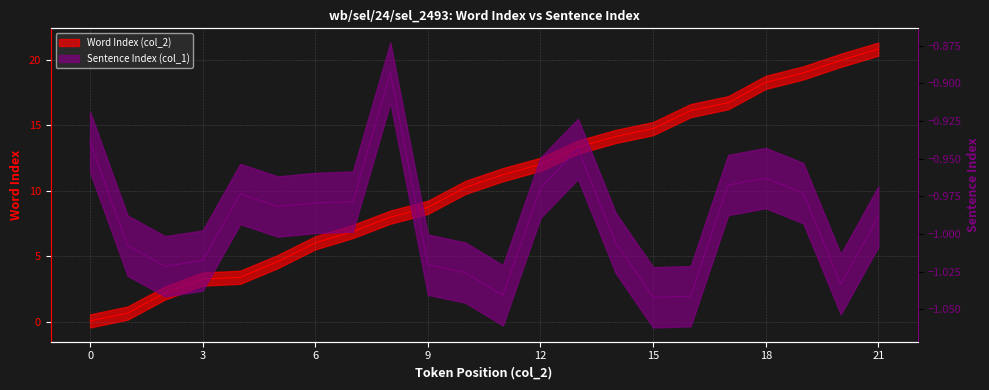

How many data points does each series have?

22